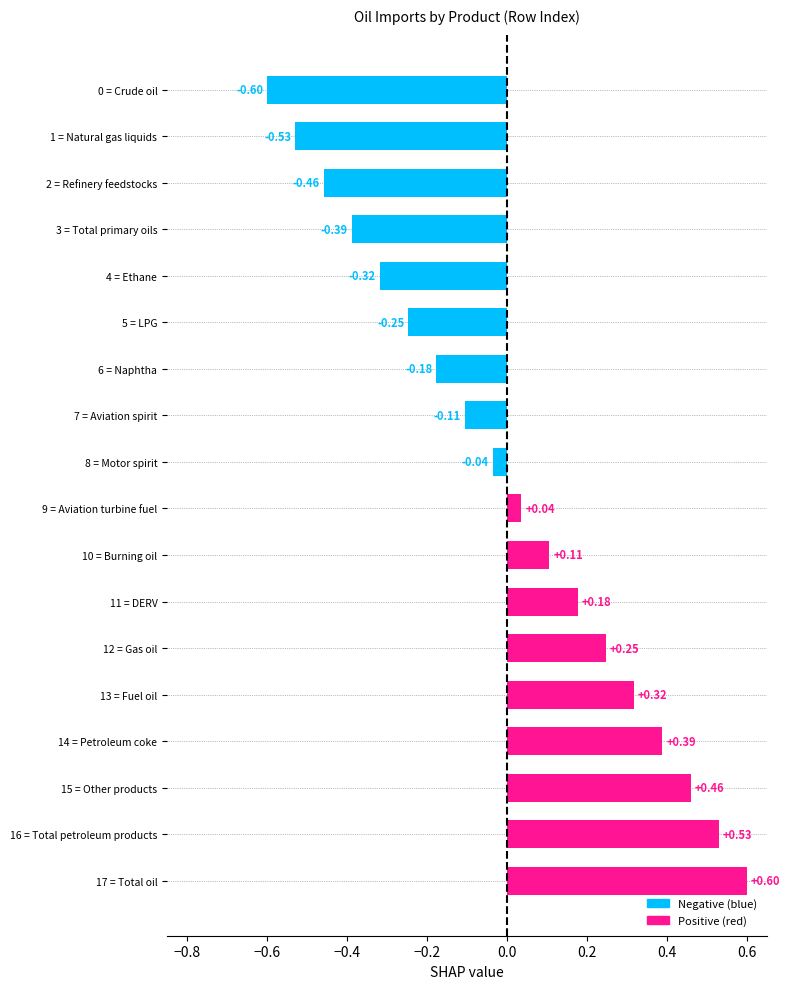

How many bars are there in total?

18